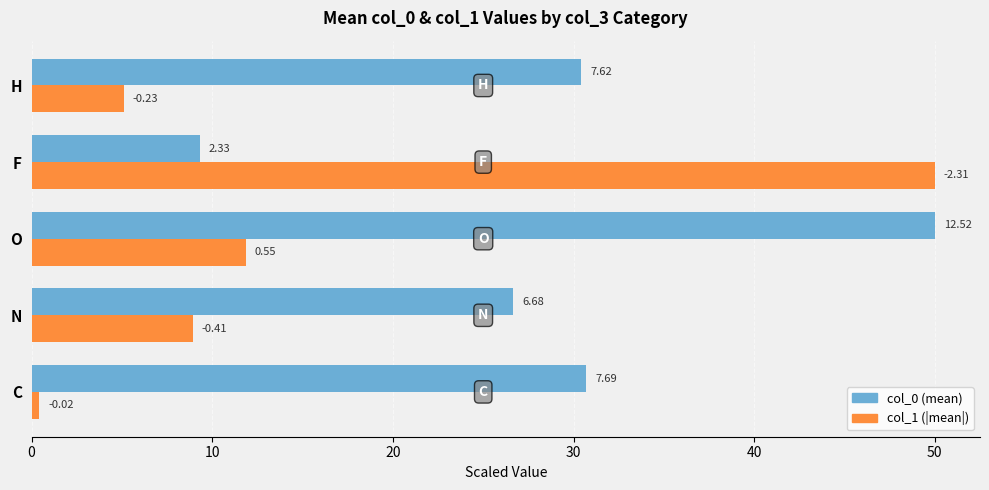

Which series has the largest total across all categories?

col_0 (mean)